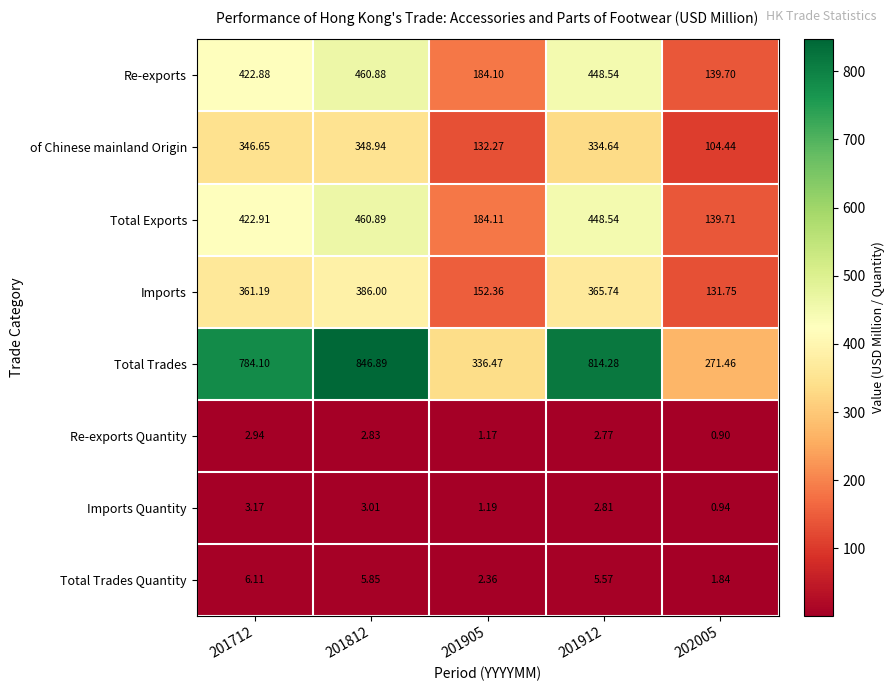

Which series has the widest spread of values?

Total Trades